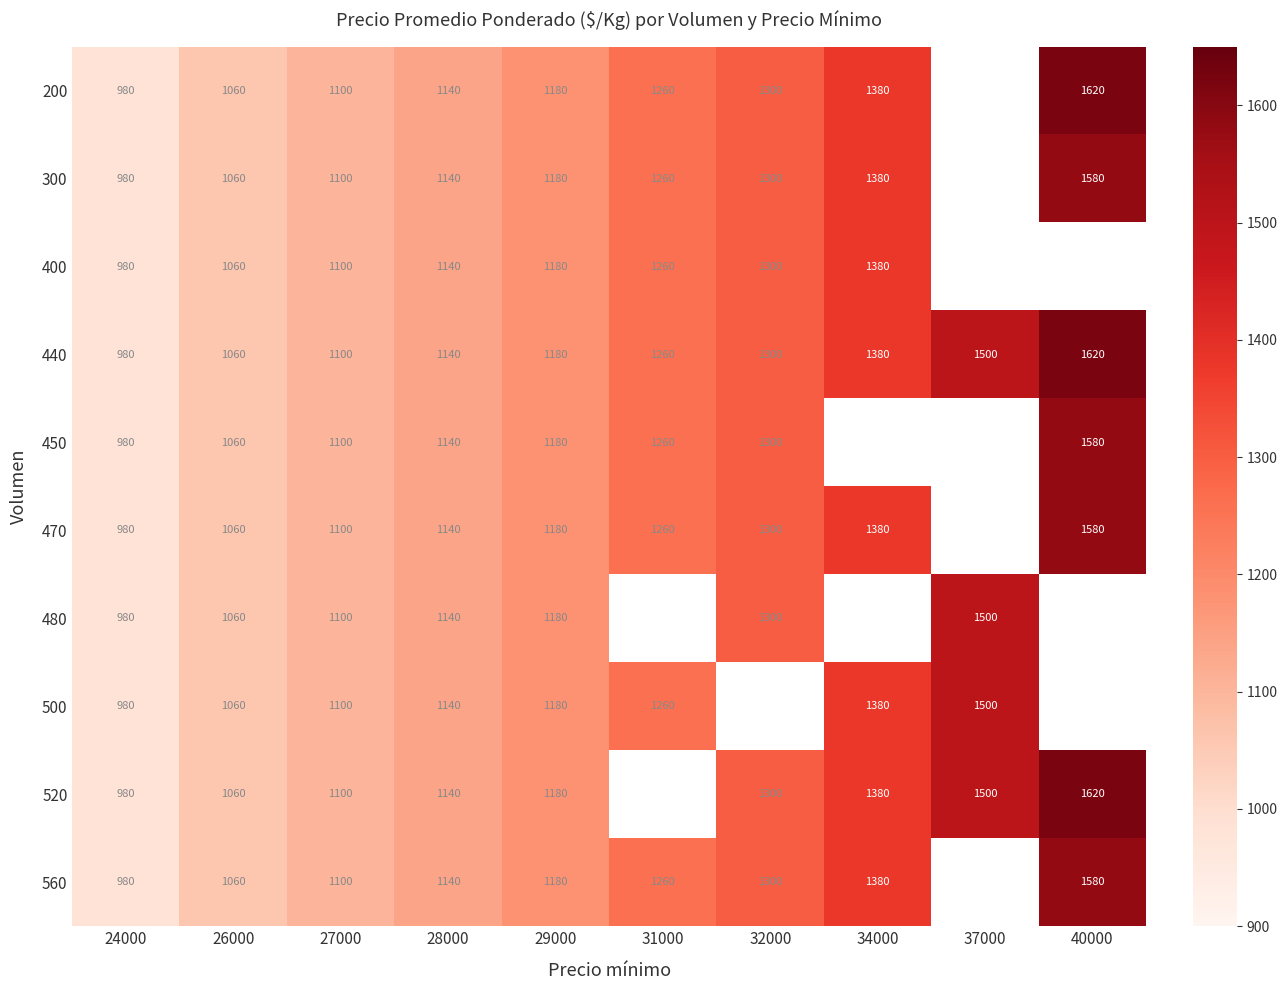

What is the difference between the 500 values at 27000 and 31000?

160